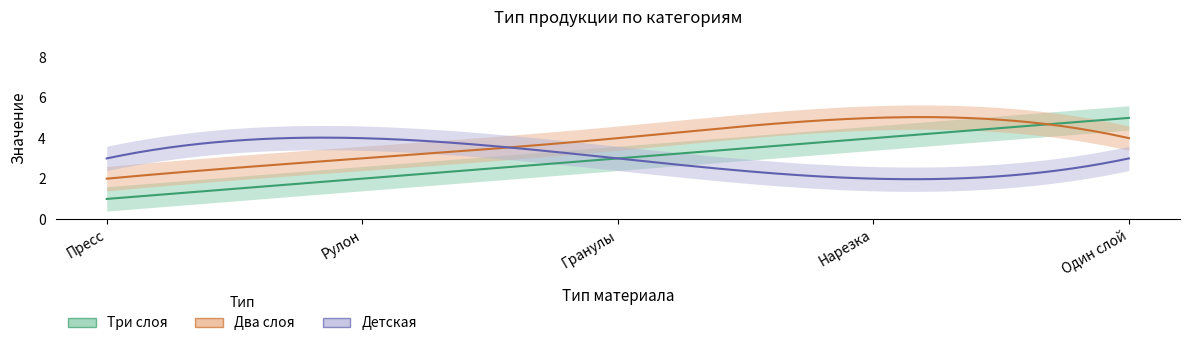

What are all the series names shown in the legend?

Три слоя, Два слоя, Детская